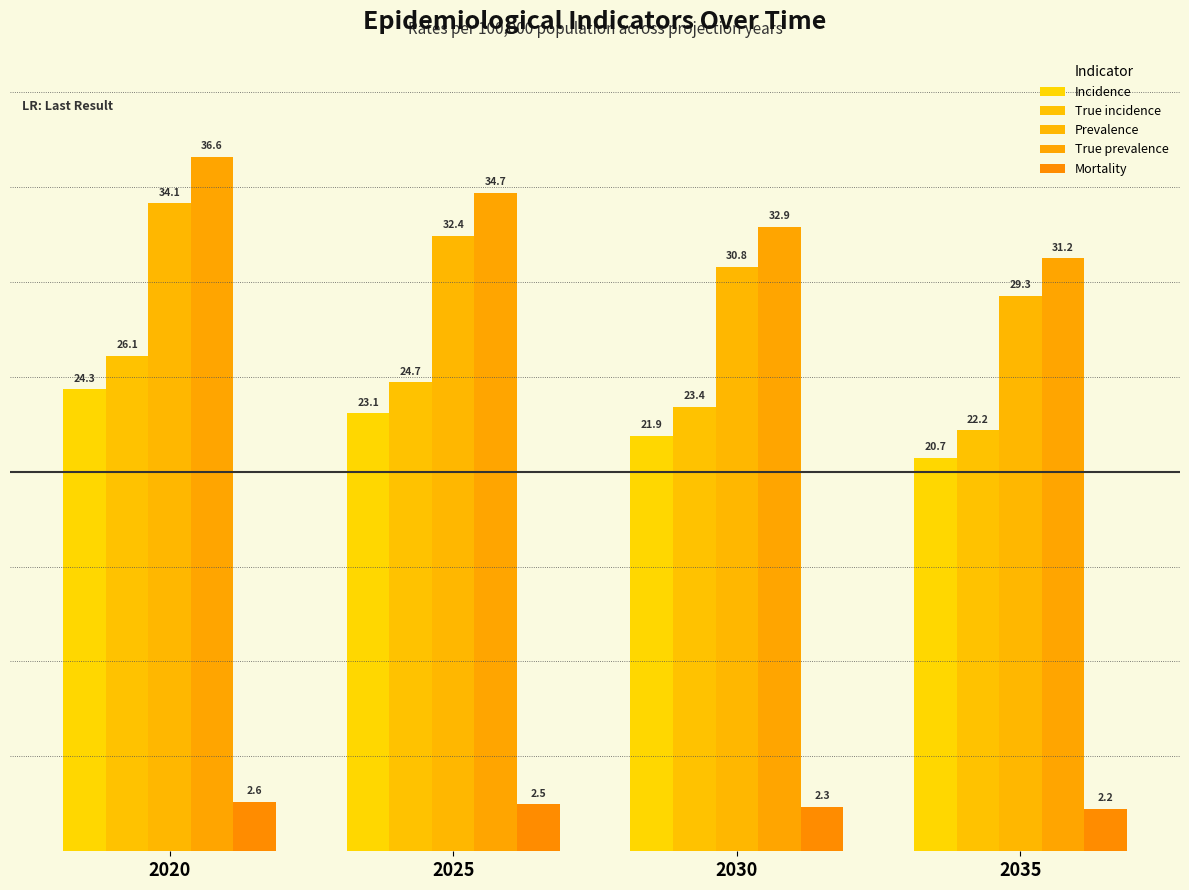

How many bars are there in each group?

5